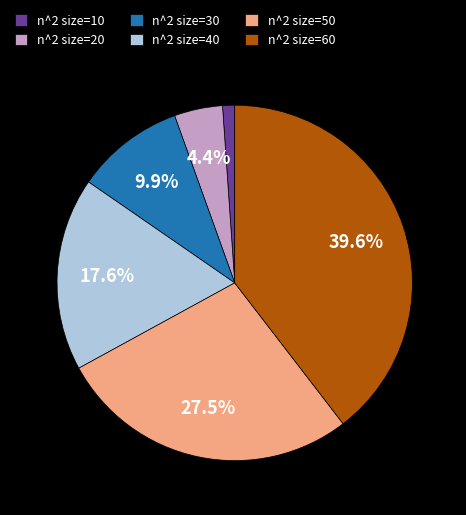

What is the ratio of the value at n^2 size=60 to the value at n^2 size=20?

9.0